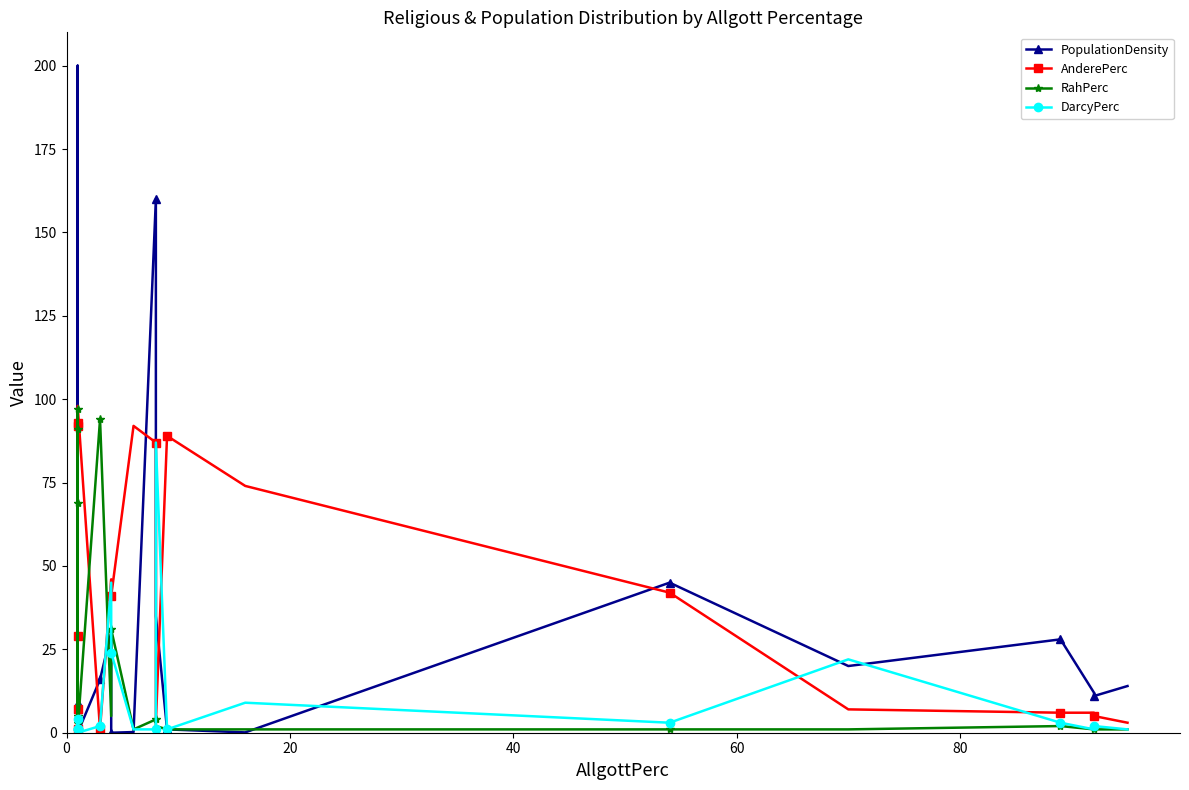

How many data points does each series have?

24